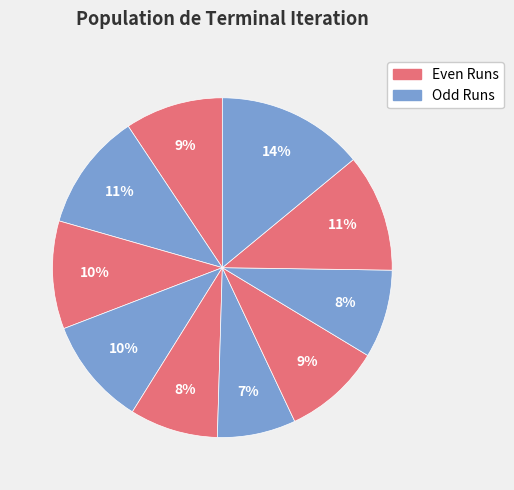

Which category has the biggest portion of the pie?

Run 9